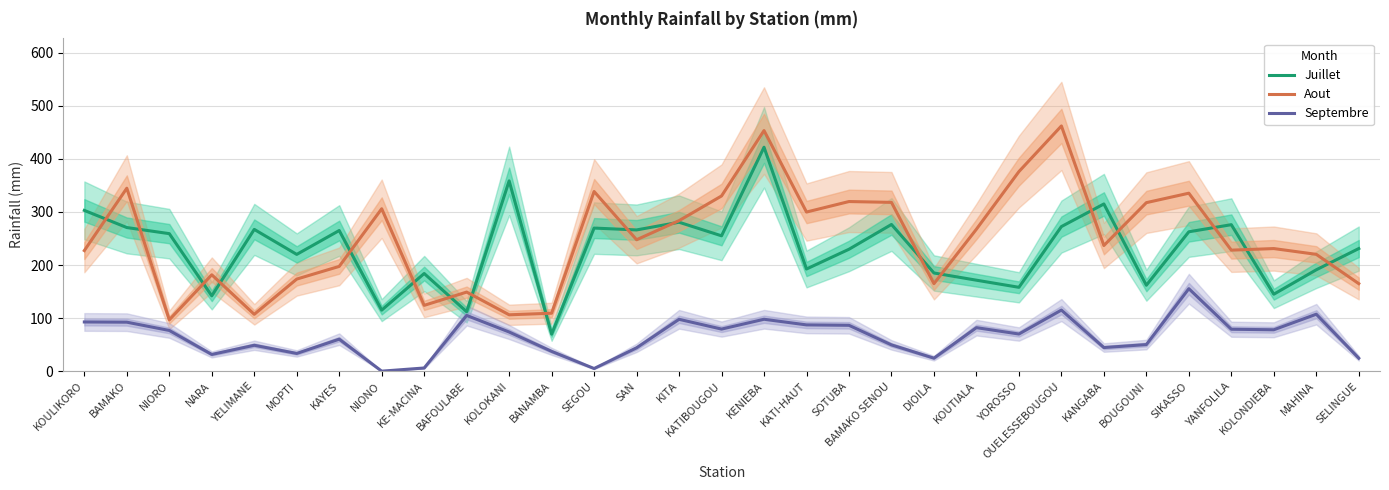

Where does the Aout series first go above 236?

BAMAKO